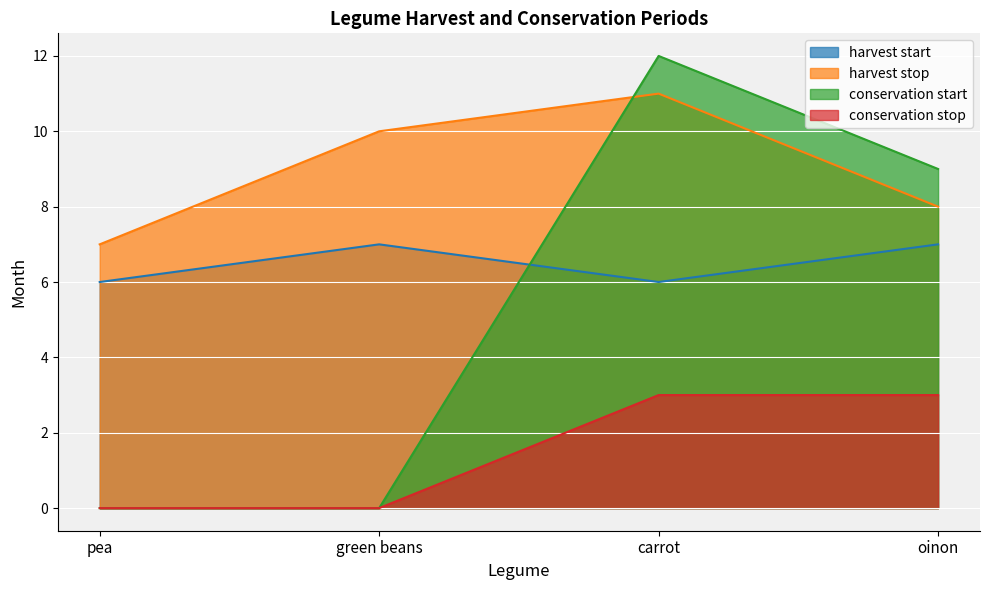

True or false: conservation stop and conservation start intersect in this chart.

False